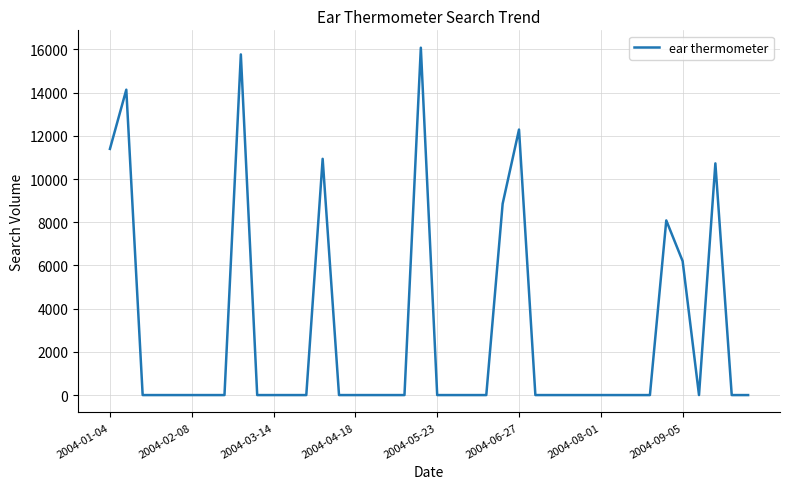

What is the difference between the maximum and minimum values?

16077.7